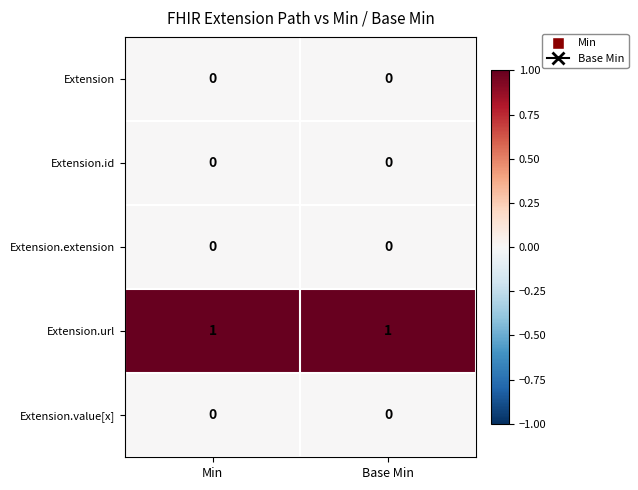

Is it true that Extension.url equals 1 at Min?

True